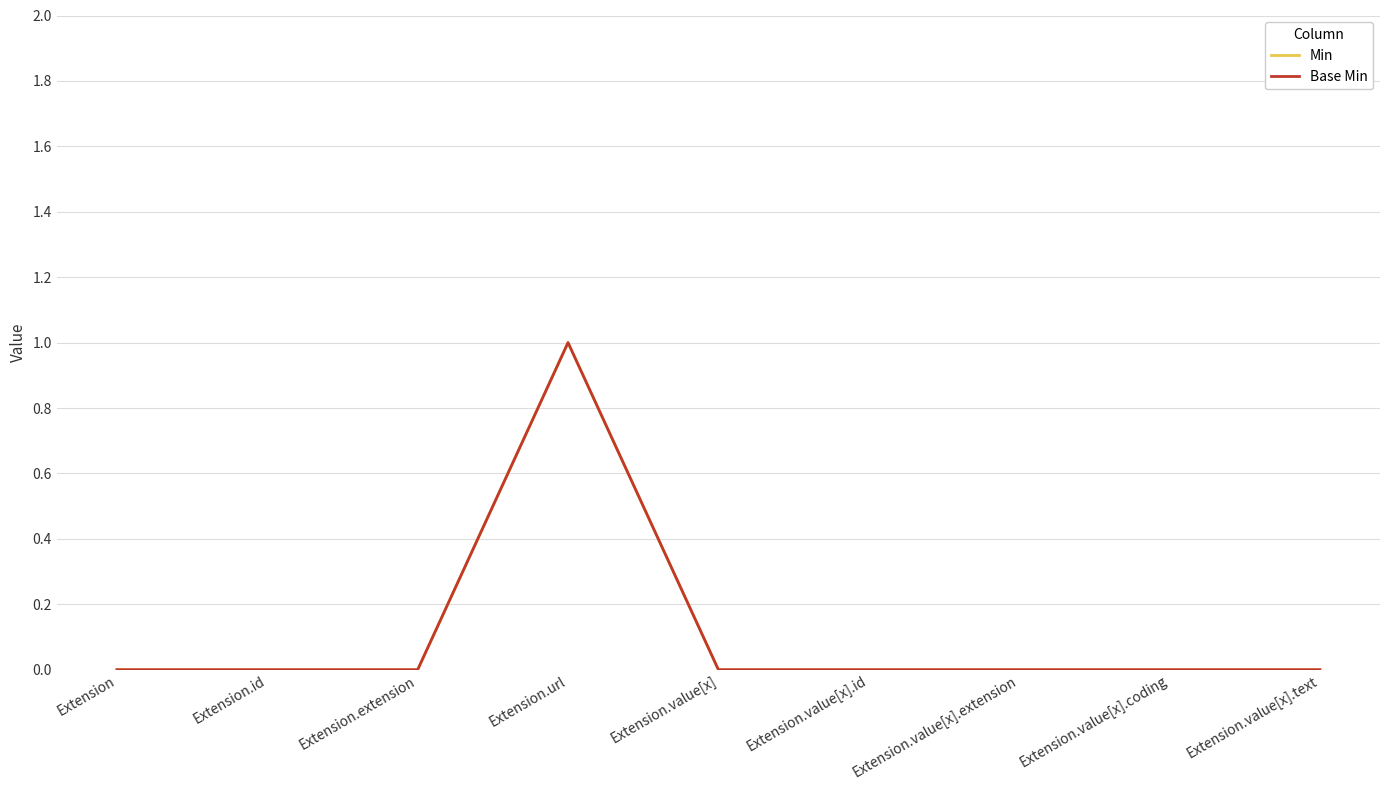

True or false: Base Min and Min intersect in this chart.

False